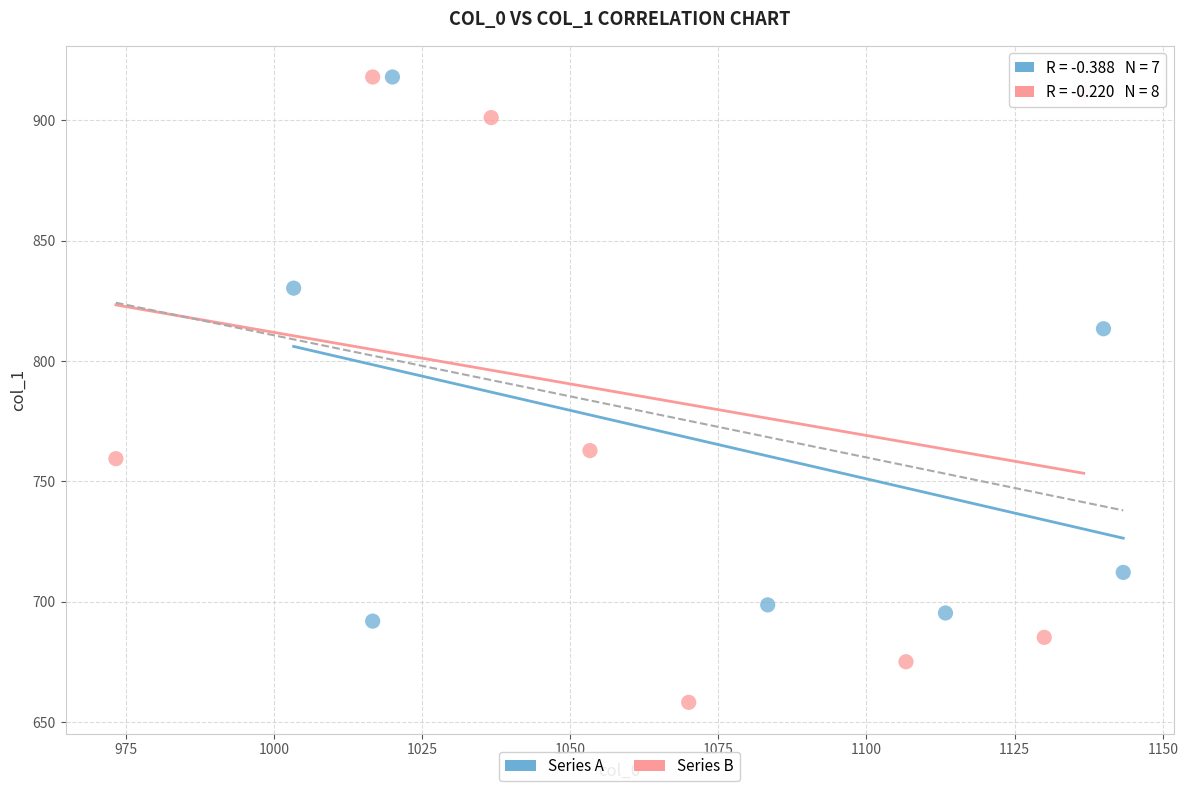

What are all the series names shown in the legend?

Series A, Series B